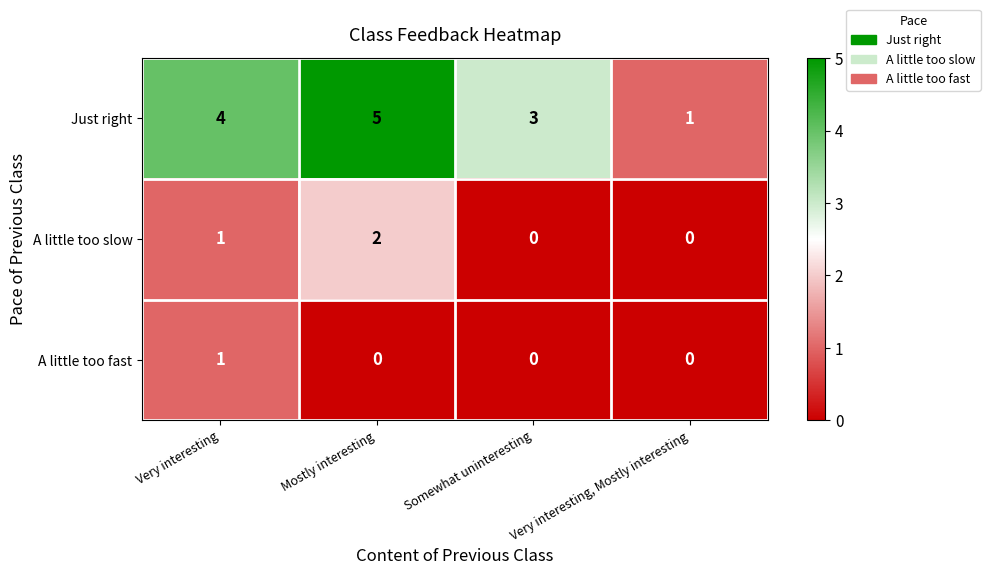

List the series in order of their peak value, highest first.

Just right, A little too slow, A little too fast